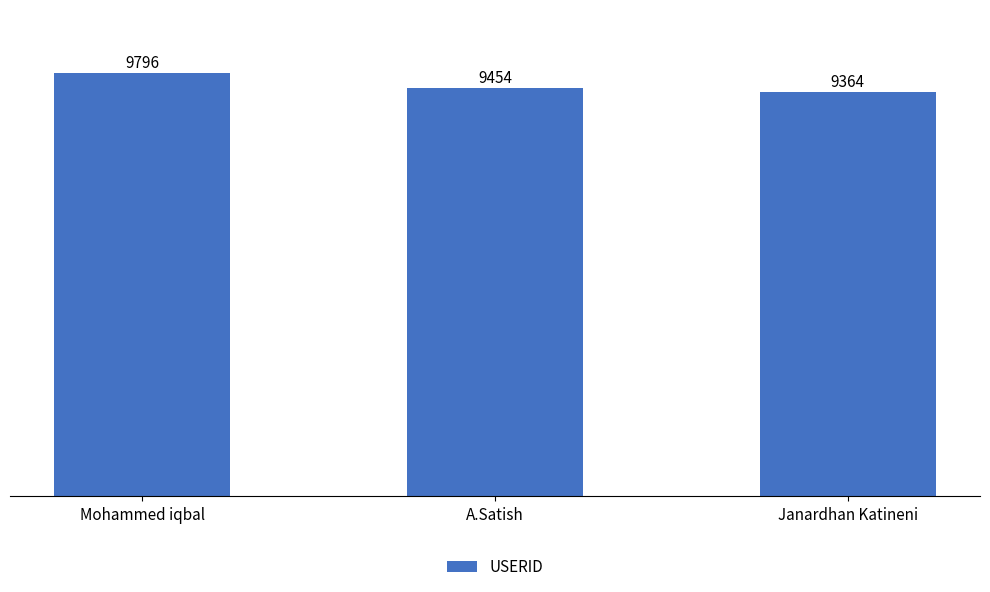

List the labels in order of value, largest first.

Mohammed iqbal, A.Satish, Janardhan Katineni